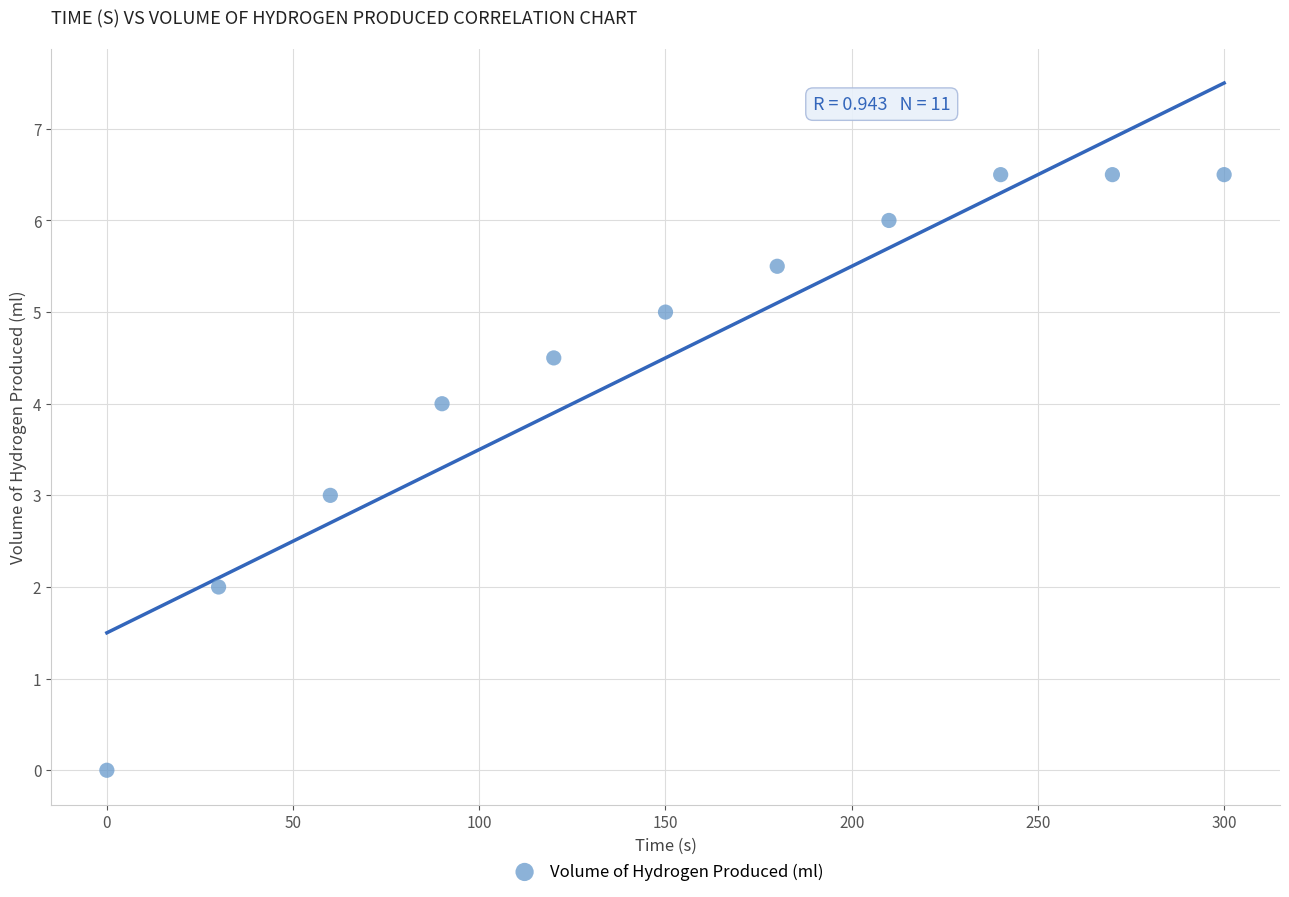

What is the average X value?

150.0